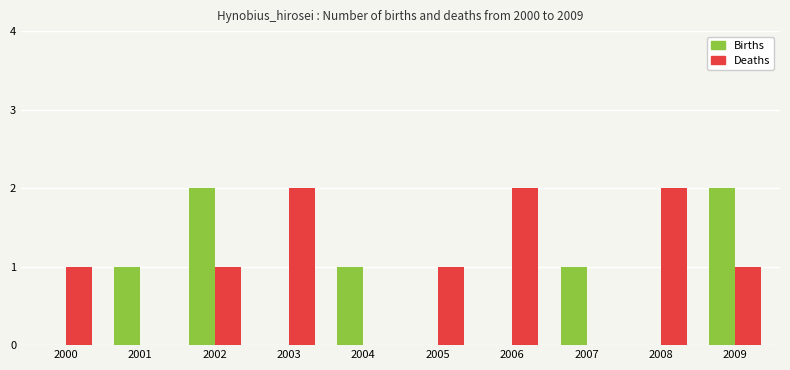

What is the sum of all Deaths values?

10